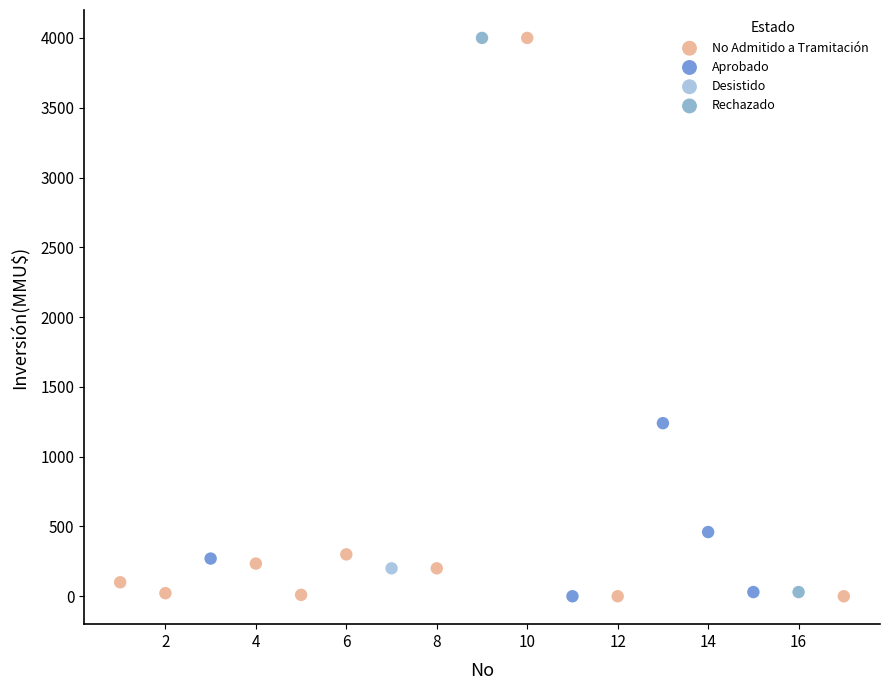

What are all the series names shown in the legend?

No Admitido a Tramitación, Aprobado, Desistido, Rechazado